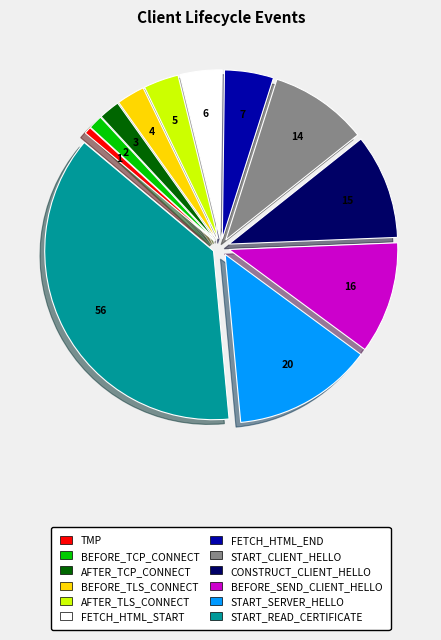

Rank the categories by value from lowest to highest.

TMP, BEFORE_TCP_CONNECT, AFTER_TCP_CONNECT, BEFORE_TLS_CONNECT, AFTER_TLS_CONNECT, FETCH_HTML_START, FETCH_HTML_END, START_CLIENT_HELLO, CONSTRUCT_CLIENT_HELLO, BEFORE_SEND_CLIENT_HELLO, START_SERVER_HELLO, START_READ_CERTIFICATE